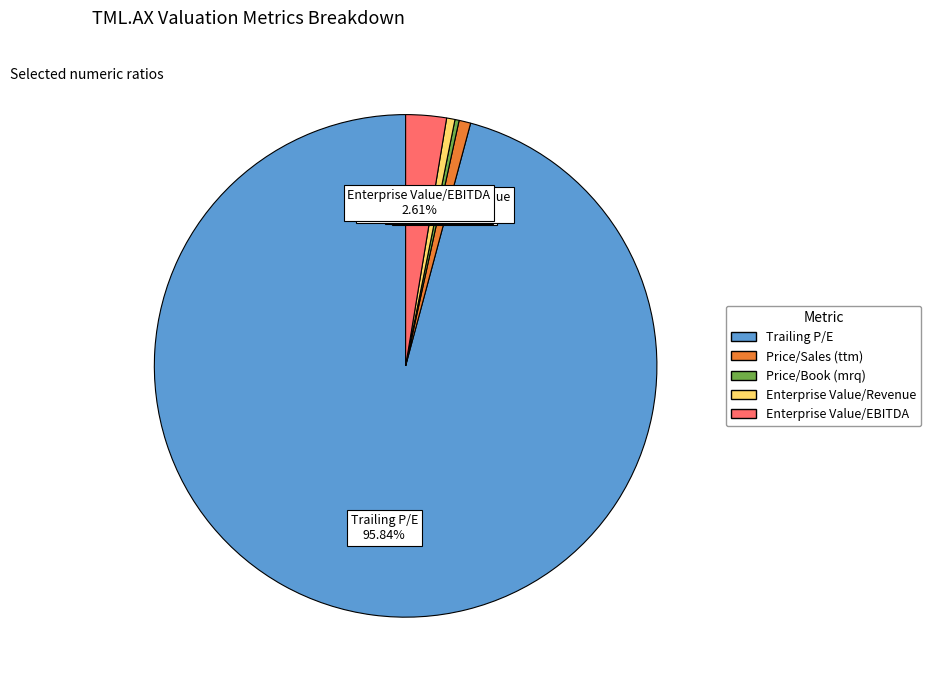

Do Enterprise Value/Revenue and Enterprise Value/EBITDA together represent more than half of the pie?

No